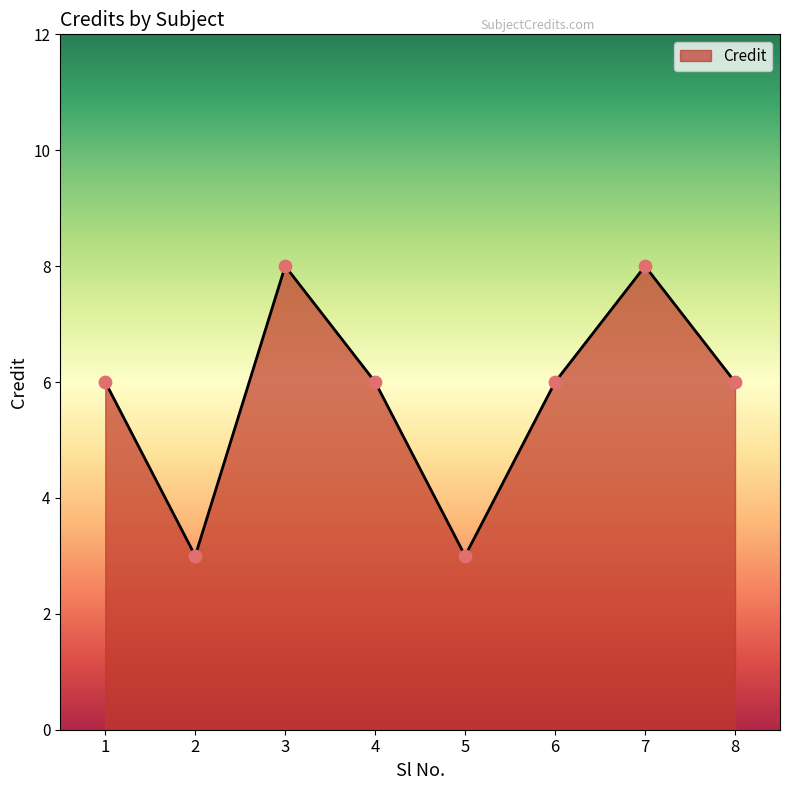

Approximately how many times larger is the value at 5 compared to 8?

0.5